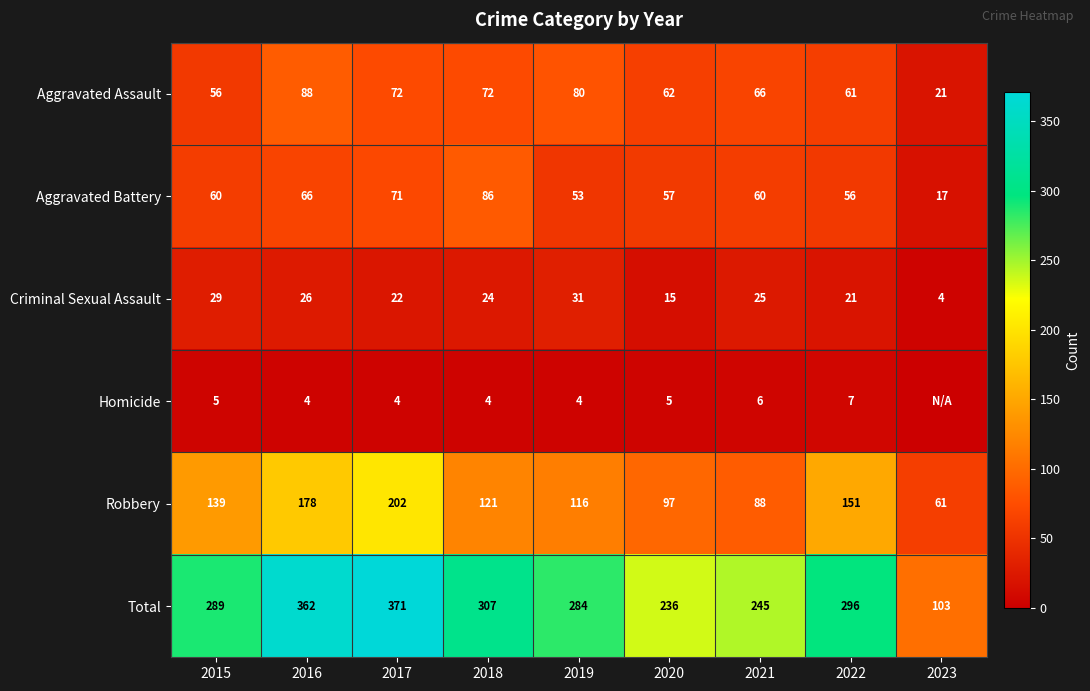

At which label is Robbery closest to 131?

2015